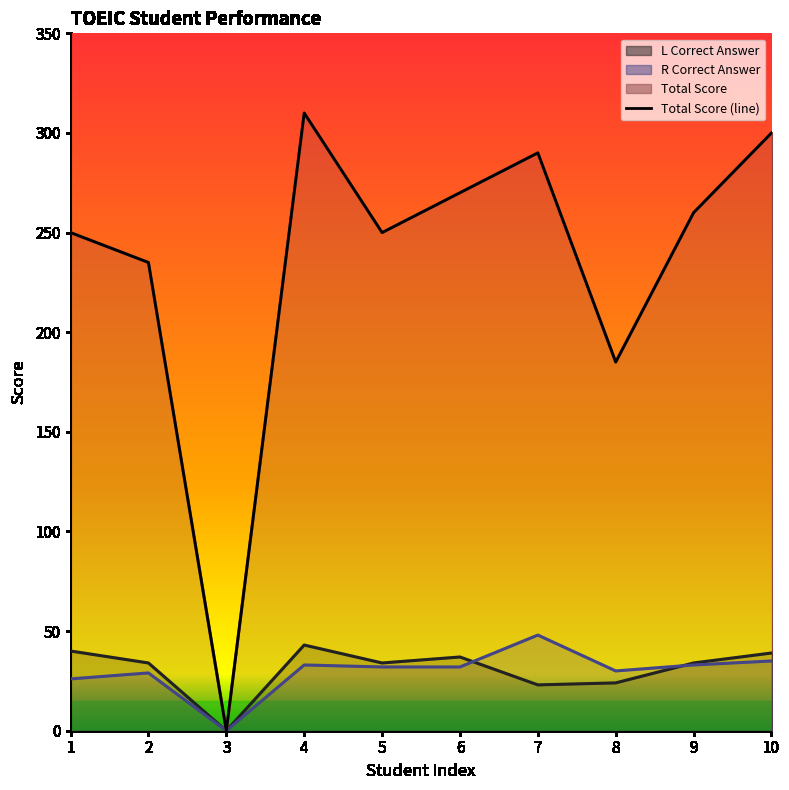

Rank the series by their maximum value, from lowest to highest.

L Correct Answer, R Correct Answer, Total Score